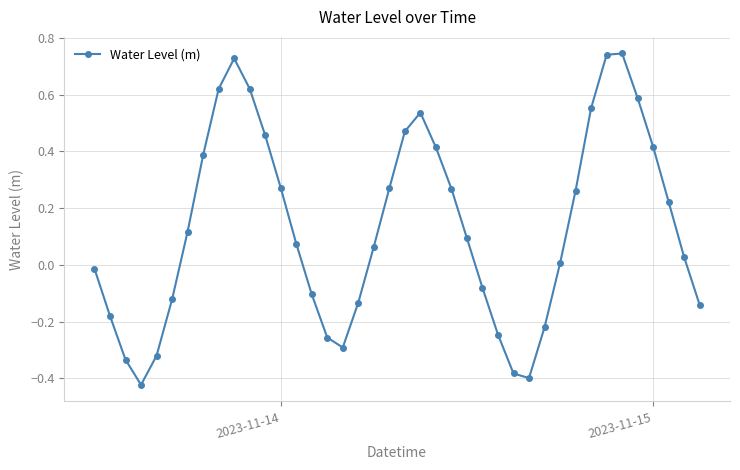

How many interior local peaks (higher than both neighbors) does the data have?

3